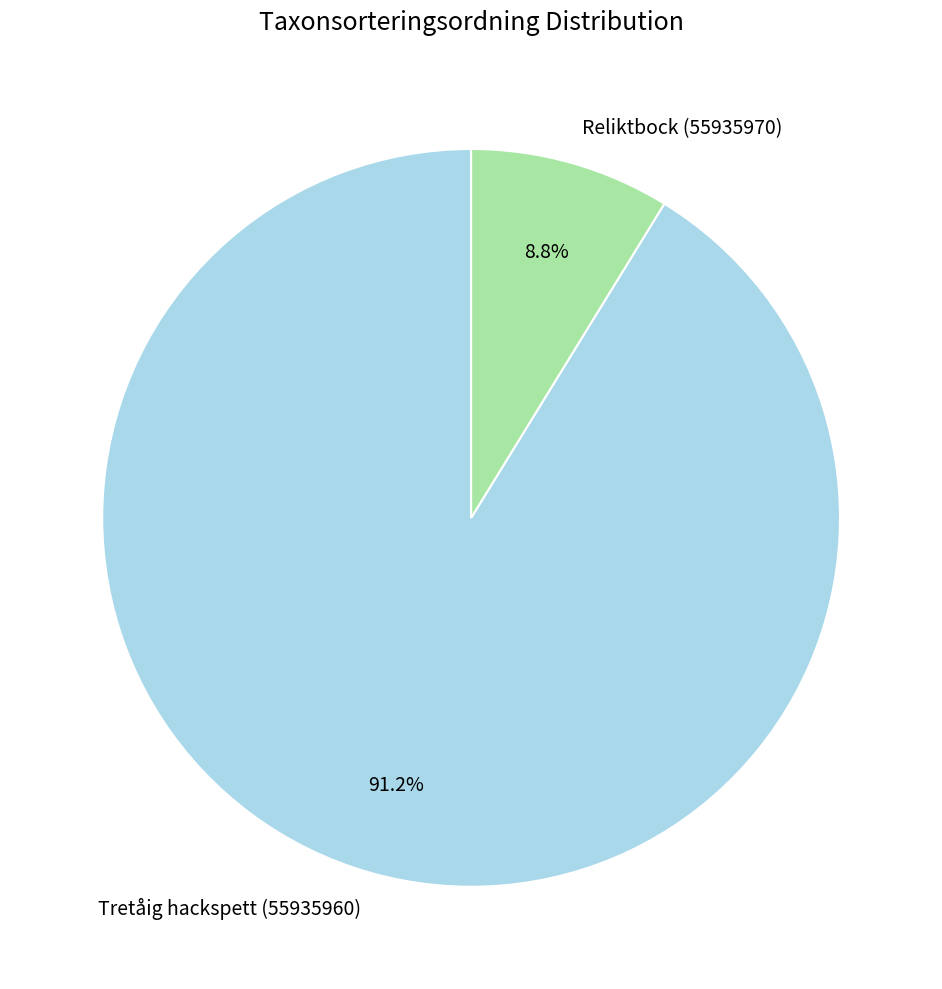

What percentage is the Tretåig hackspett (55935960) slice, to the nearest percent?

91%